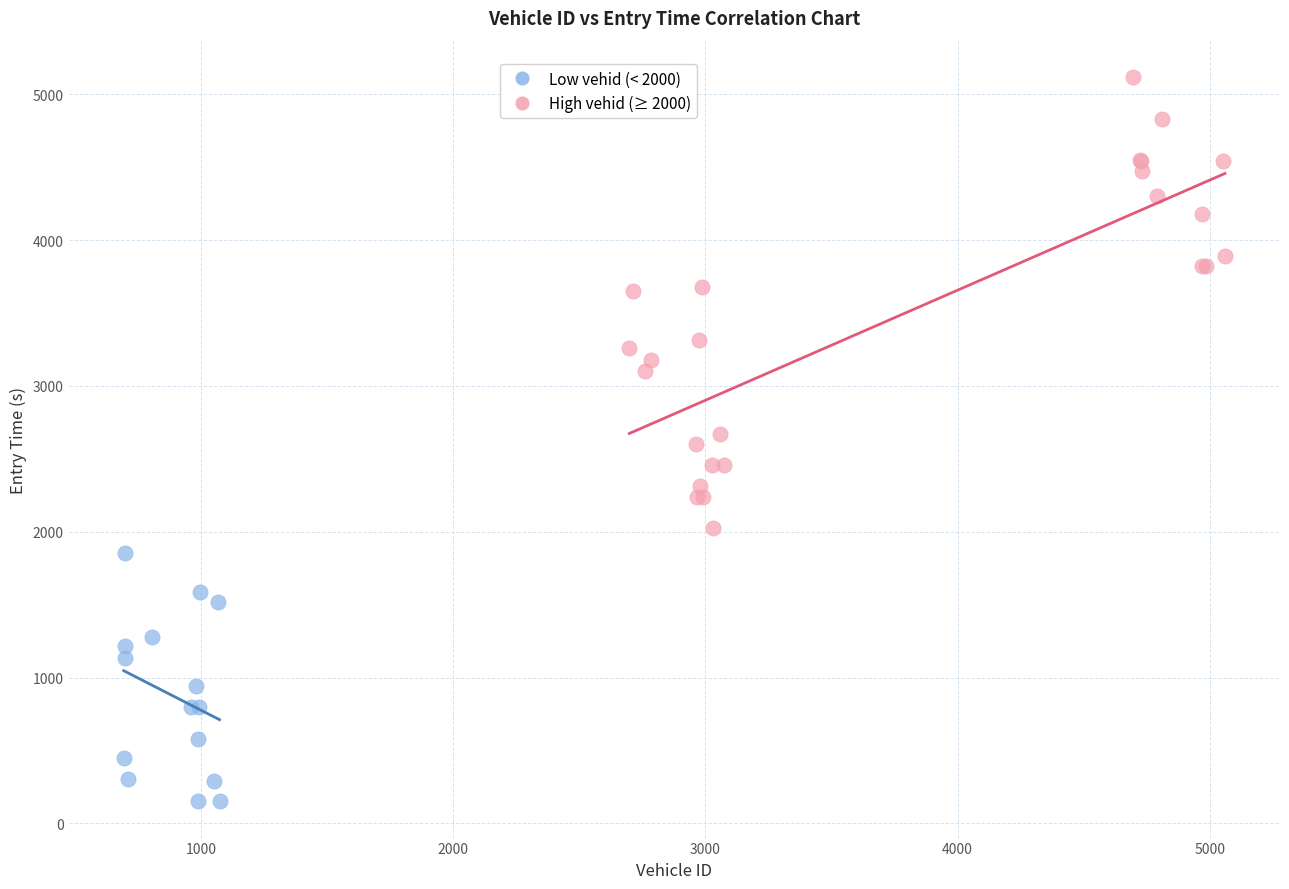

Which series contains the lowest Y value?

Low vehid (< 2000)